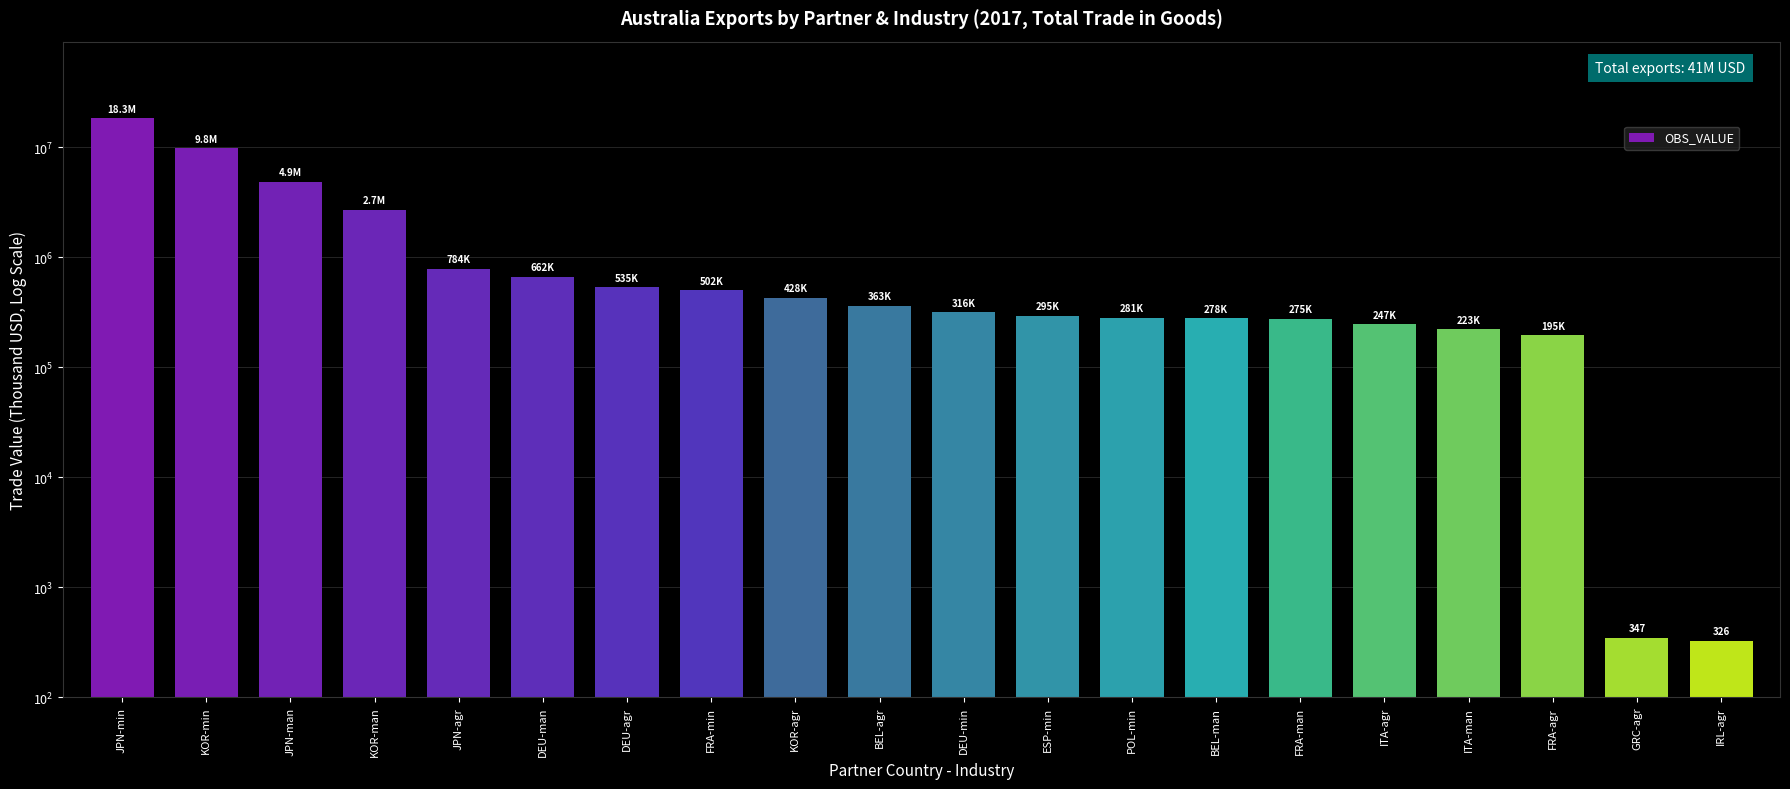

The chart shows a value of 282451.1 at FRA-agr. True or false?

False